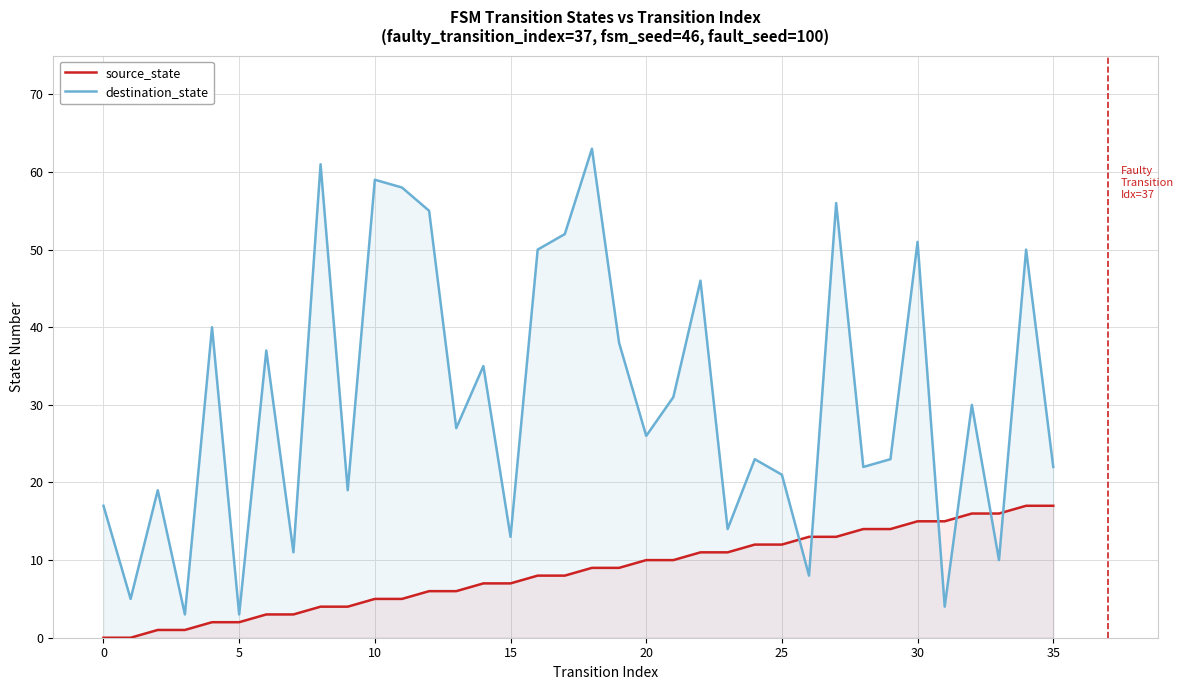

What is the spread (max minus min) of values at 10?

54